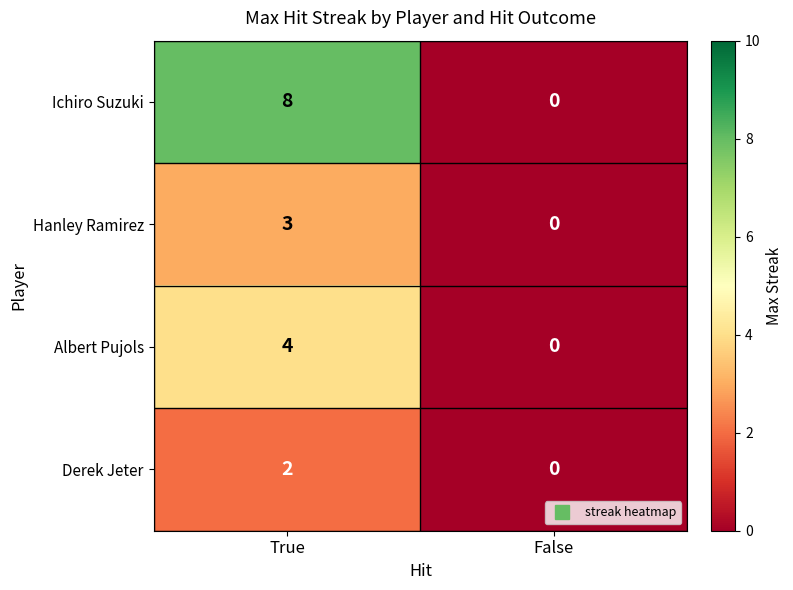

What is the difference between the Hanley Ramirez values at False and True?

3